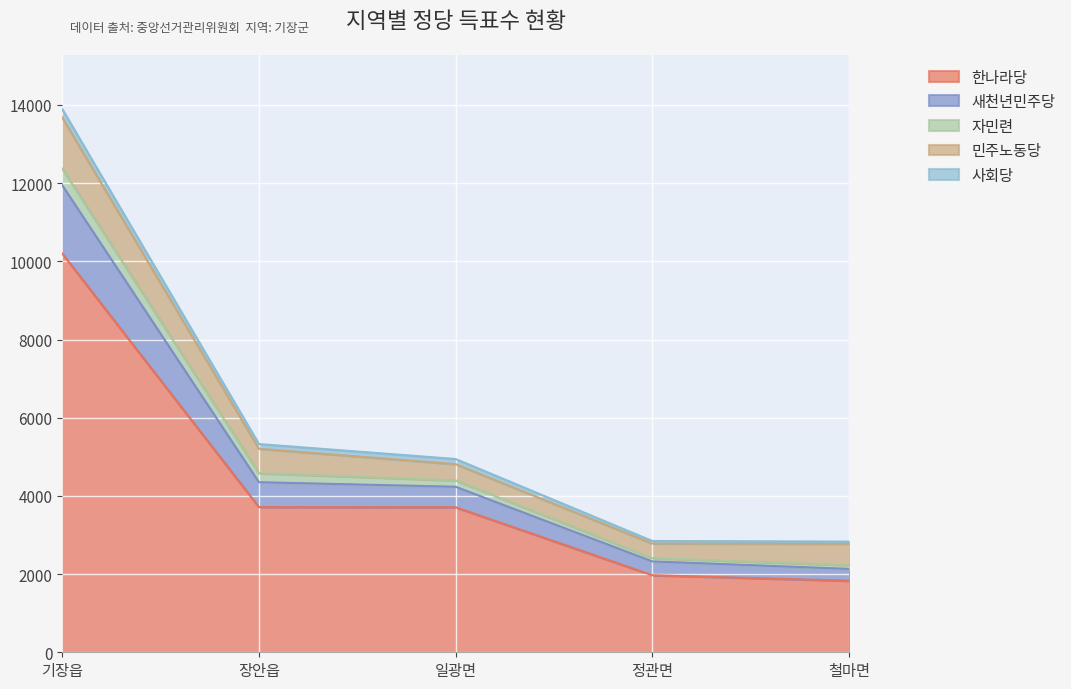

Does the chart display data point markers on the line(s)?

No